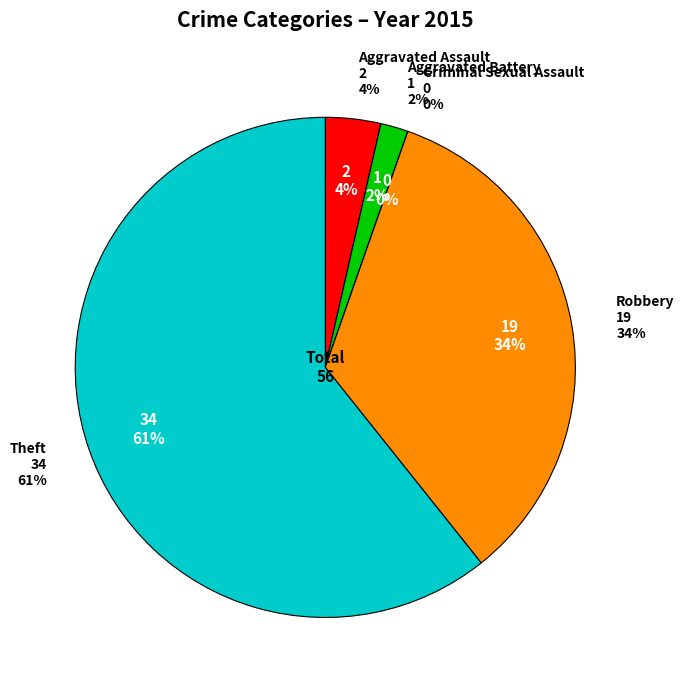

To the nearest percent, what is the difference between the largest and smallest slice percentages?

61%